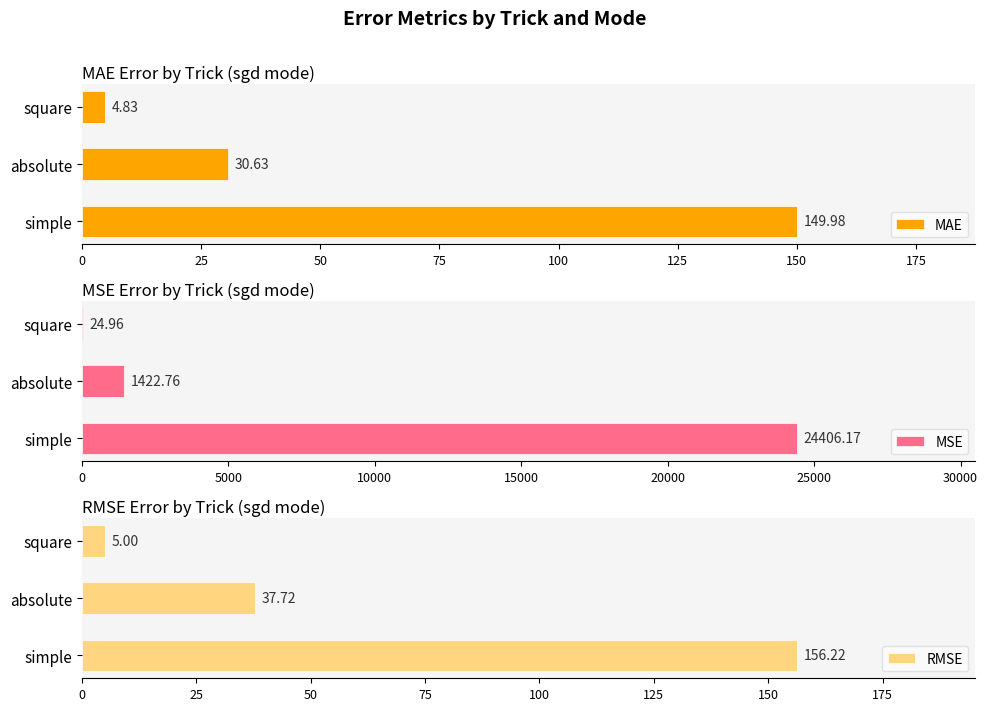

What is the difference between the second highest and minimum values in the MAE series?

25.8